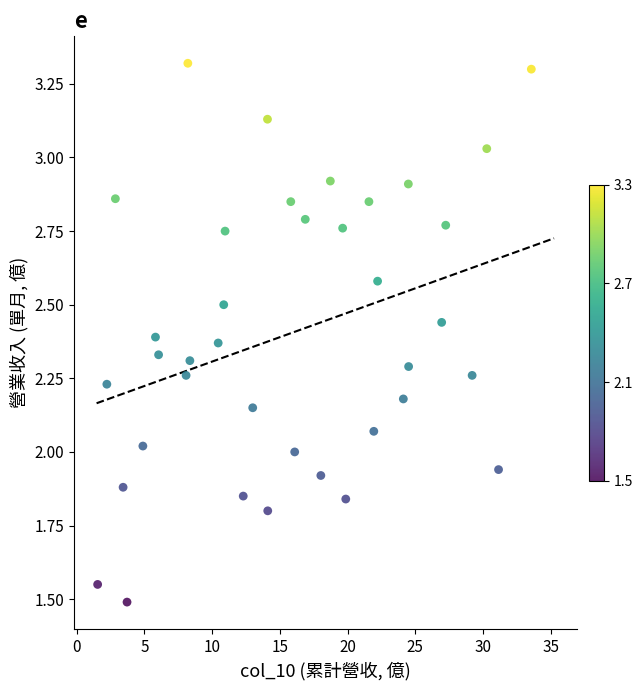

What is the range of X values (max minus min)?

32.0